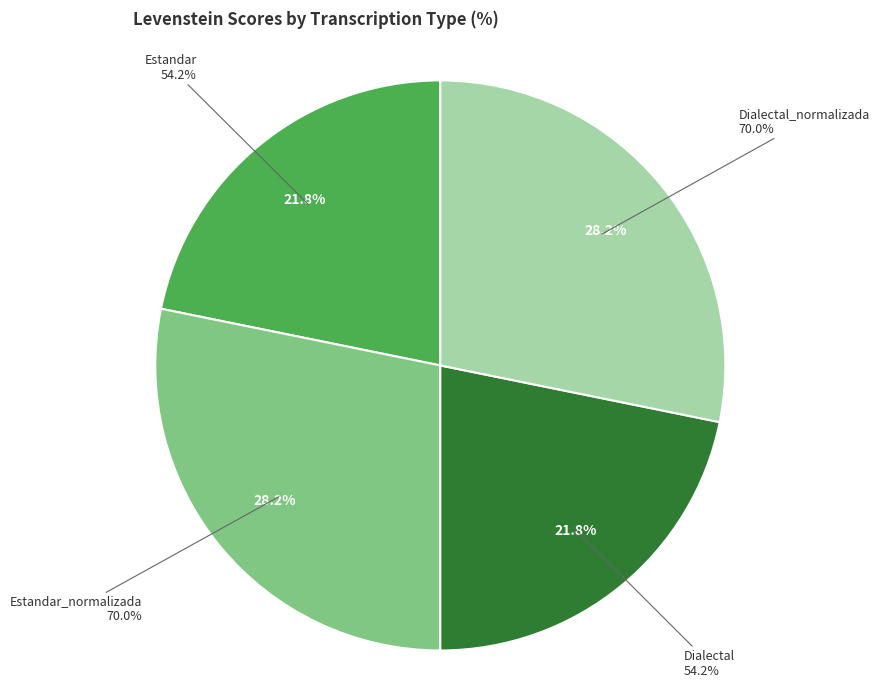

To the nearest percent, what portion does Estandar_normalizada represent?

28%